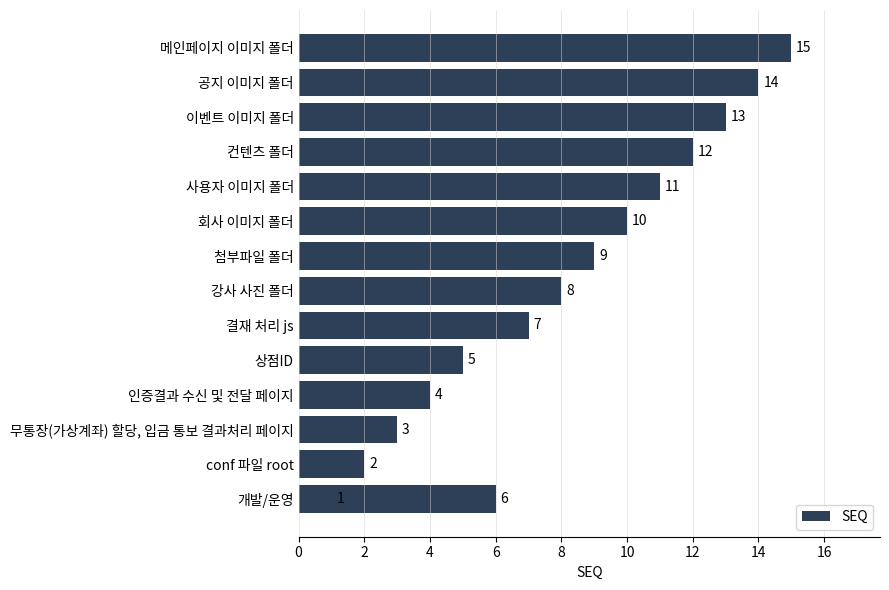

What is the sum of the values at −2 and 13?

15